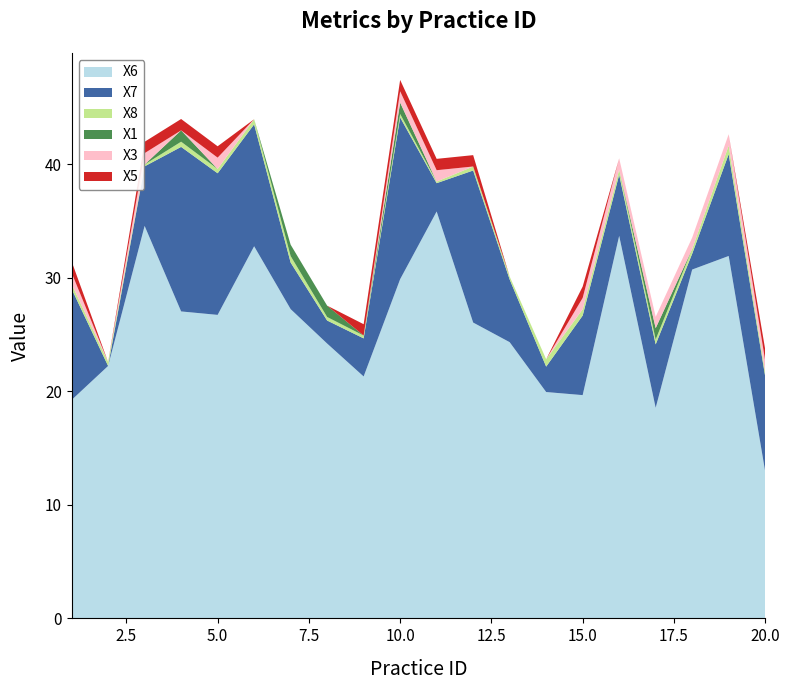

Reading right to left, what are all the values shown in this chart?

X6: 12.9	31.9	30.7	18.5	33.7	19.7	19.9	24.3	26.1	35.8	29.9	21.3	24.2	27.2	32.8	26.7	27.0	34.6	22.2	19.2
X7: 8.4	9.0	1.4	5.6	5.4	7.0	2.2	5.5	13.4	2.5	14.2	3.4	2.0	4.1	10.7	12.5	14.5	5.2	0.0	9.8
X8: 0.4	0.8	0.4	0.4	0.5	0.6	0.6	0.3	0.4	0.1	0.3	0.2	0.3	0.6	0.5	0.4	0.5	0.2	0.3	0.4
X1: 0.0	0.0	0.0	1.0	0.0	0.0	0.0	0.0	0.0	0.0	1.0	0.0	1.0	1.0	0.0	0.0	1.0	0.0	0.0	0.0
X3: 1.0	1.0	1.0	1.0	1.0	1.0	0.0	0.0	0.0	1.0	1.0	0.0	0.0	0.0	0.0	1.0	0.0	1.0	0.0	1.0
X5: 1.0	0.0	0.0	0.0	0.0	1.0	0.0	0.0	1.0	1.0	1.0	1.0	0.0	0.0	0.0	1.0	1.0	1.0	0.0	1.0